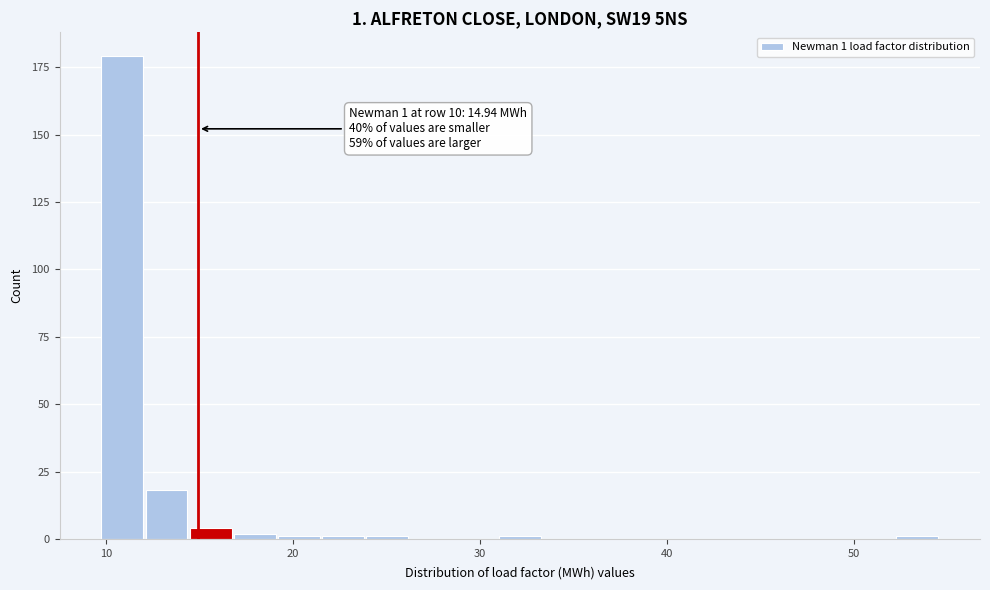

Around what value on the x-axis is the tallest bar? Give the approximate position of its centre, as read against the axis.

11